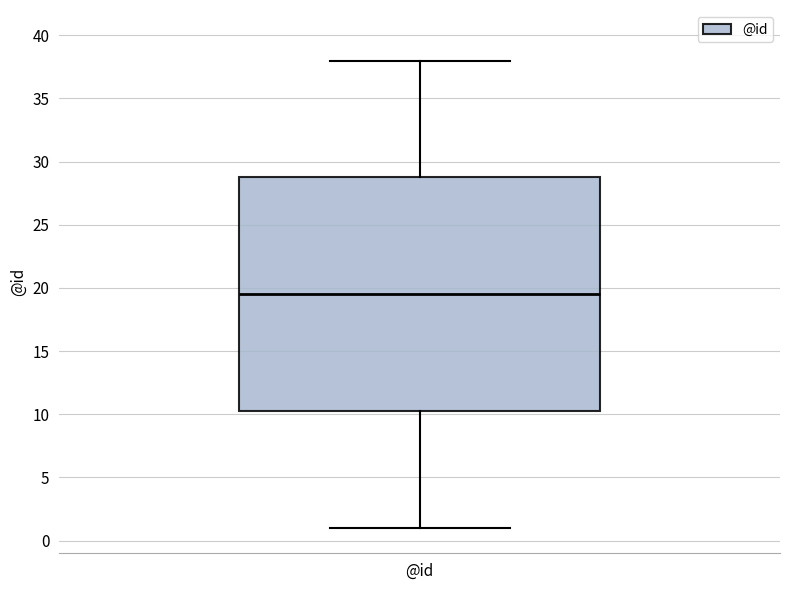

Transcribe this box plot: give where the median line is, the range the box spans, and where the two whiskers end, as read against the y-axis. The values are not printed on the chart, so give them approximately, as read against the axis.

median 19.5, box 10.5 to 29.0, whiskers 1.0 to 38.0